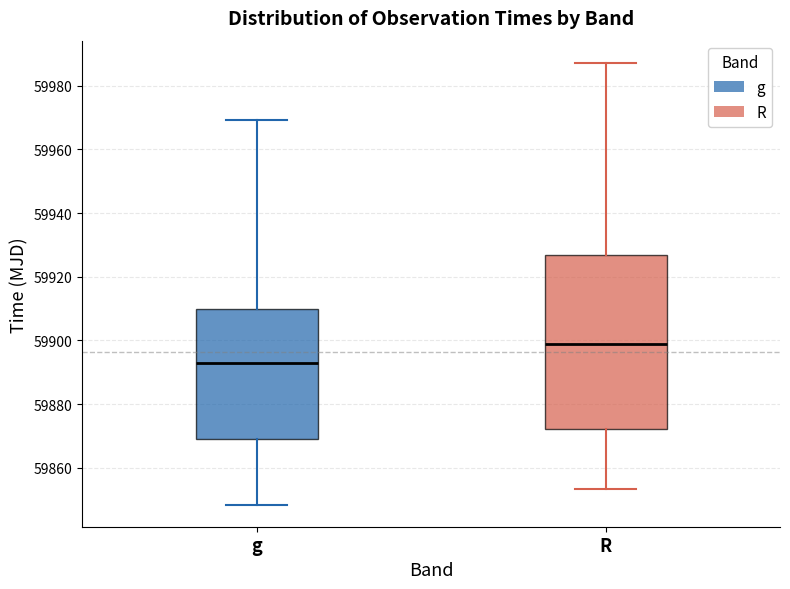

Where is the lower edge of the box for R on the y-axis? The values are not printed on the chart, so give them approximately, as read against the axis.

59872